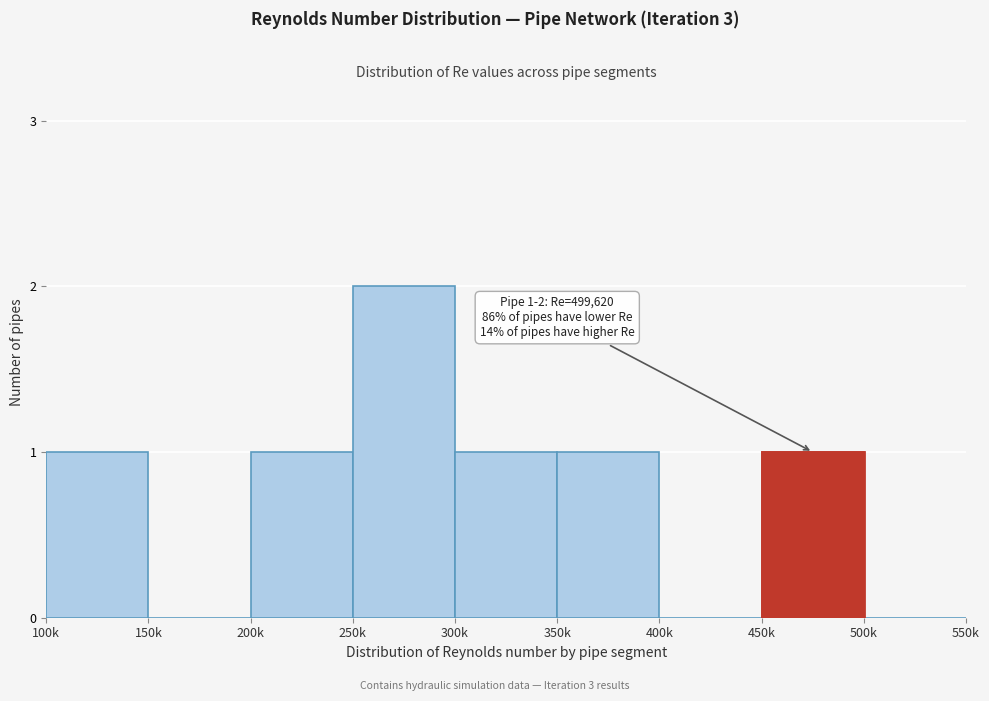

Reading right to left, what are all the values shown in this chart?

500k=0	450k=1	400k=0	350k=1	300k=1	250k=2	200k=1	150k=0	100k=1